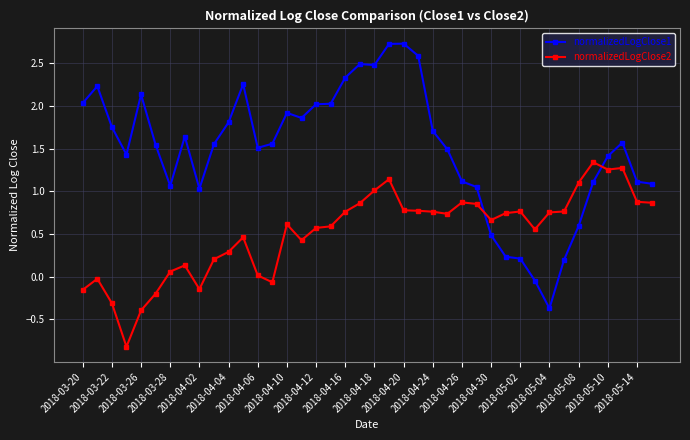

Which series has the largest range (max minus min)?

normalizedLogClose1